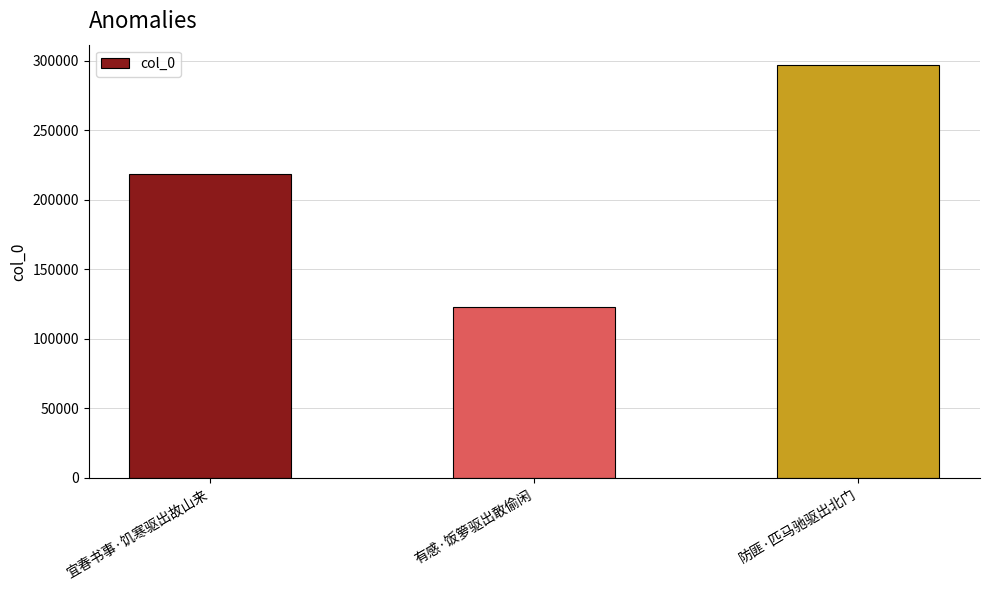

List the labels in order of value, smallest first.

有感·饭箩驱出敢偷闲, 宜春书事·饥寒驱出故山来, 防匪·匹马驰驱出北门